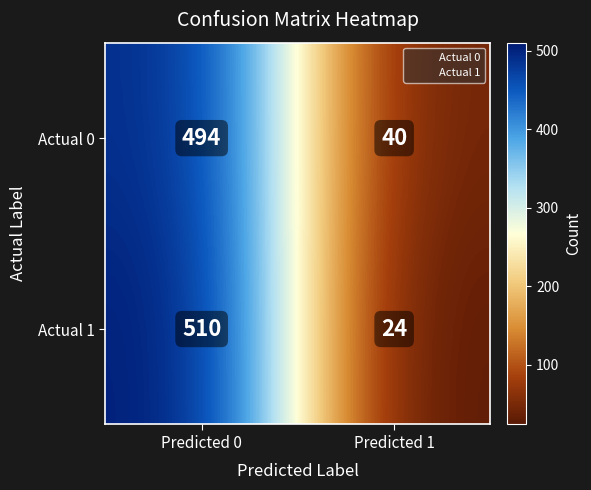

What is the sum of the Actual 0 values at Predicted 0 and Predicted 1?

534